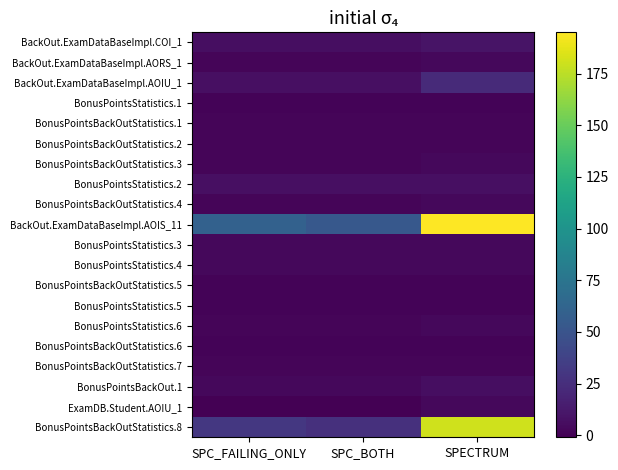

What is the difference between the highest and lowest values at SPC_BOTH?

54